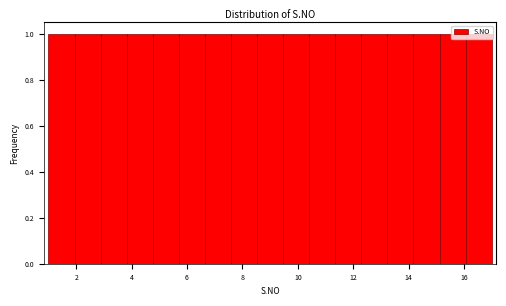

How tall is the bar that spans 6.6 to 7.6 on the x-axis? Neither the bar edges nor the heights are printed on the chart, so give them approximately, as read against the axes.

1